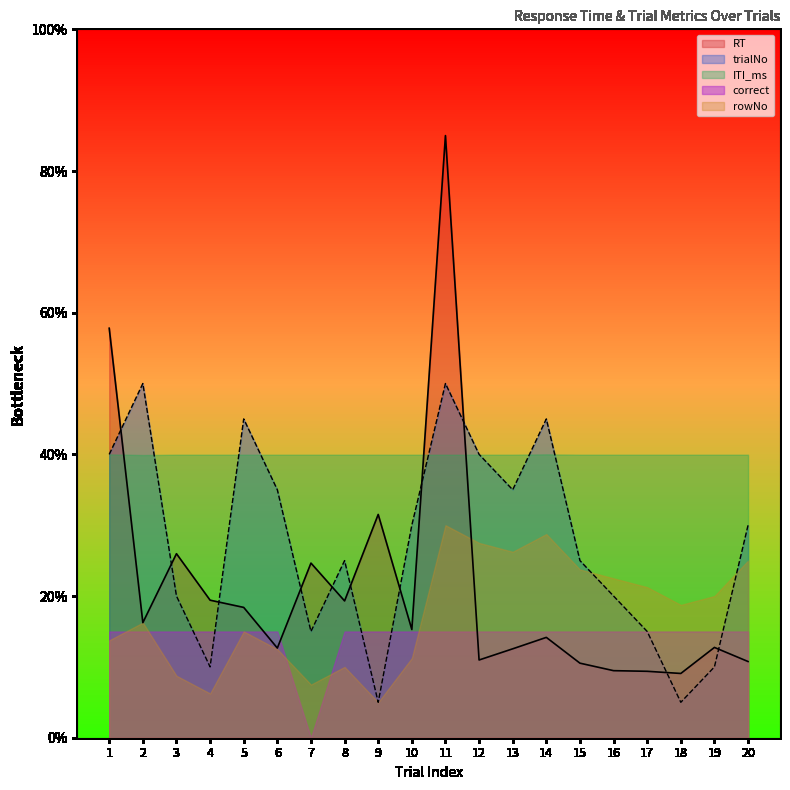

At which category does trialNo reach its first local valley?

4